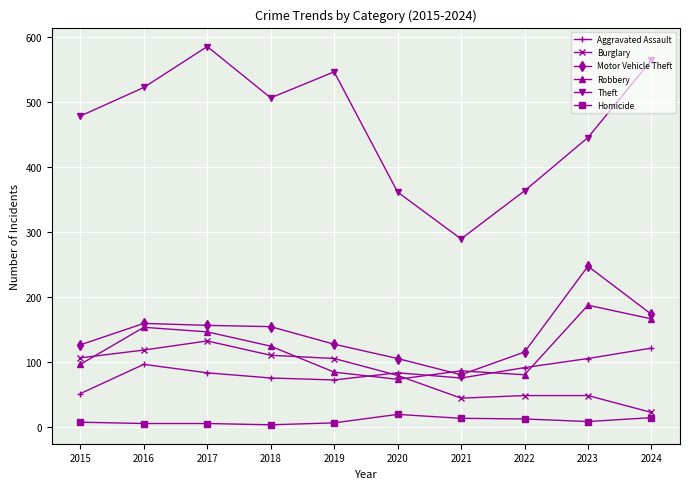

What is the maximum value shown in the chart?

586